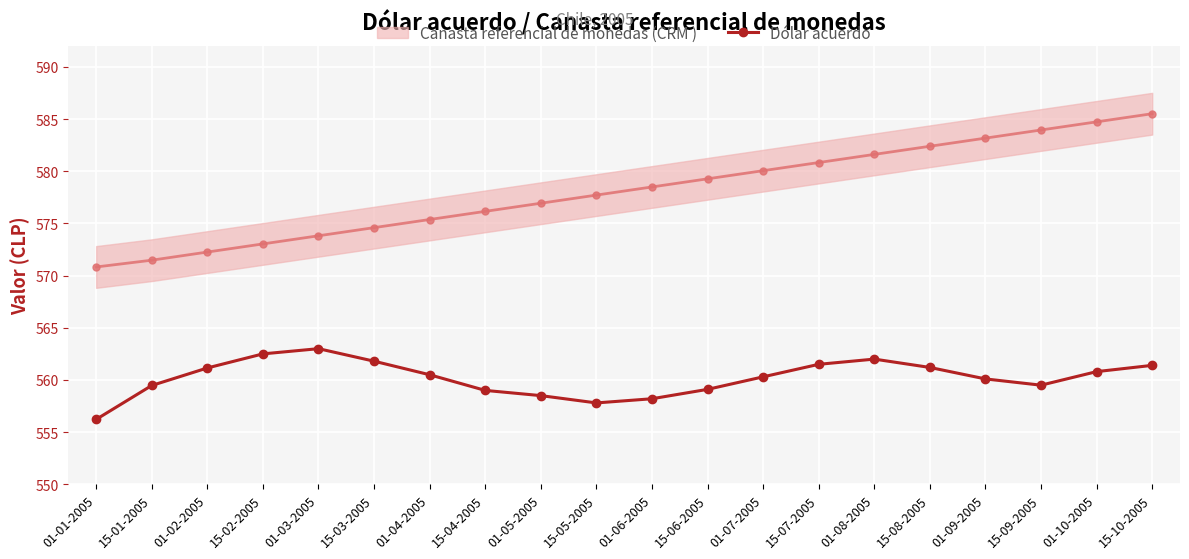

Which has a higher value, 15-01-2005 or 01-03-2005?

01-03-2005